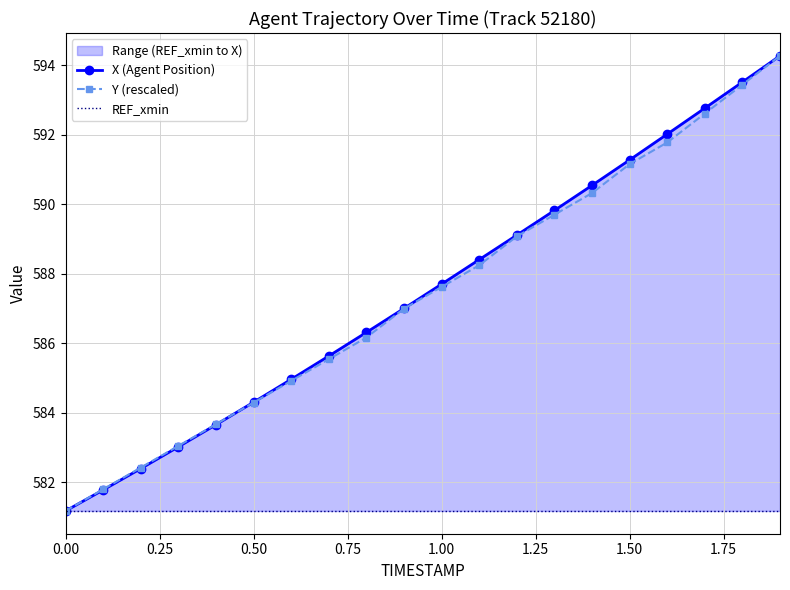

True or false: Y (rescaled) has more than 1 interior local peaks.

False